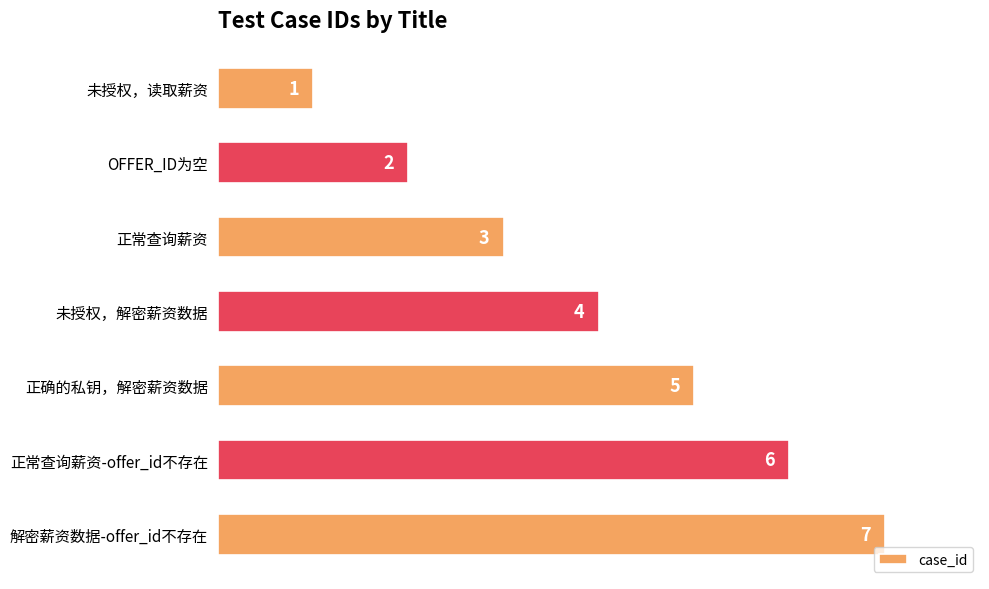

What is the difference between the maximum and minimum values?

6